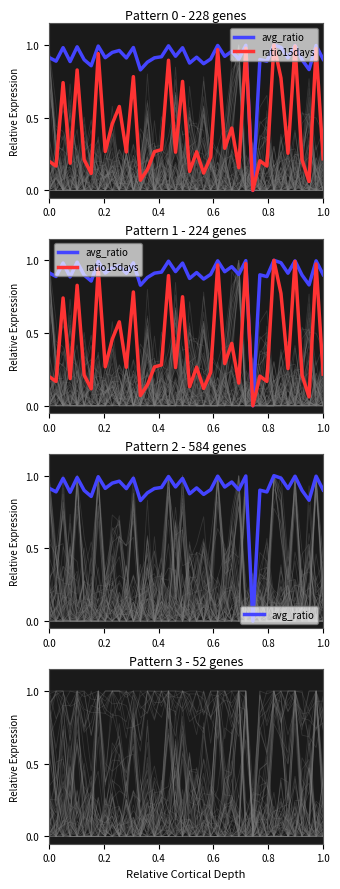

What is the difference between the second highest and minimum values in the ratio15days series?

1.0